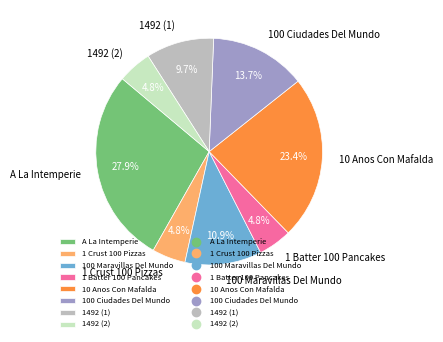

To the nearest percent, what is the difference between the largest and smallest slice percentages?

23%